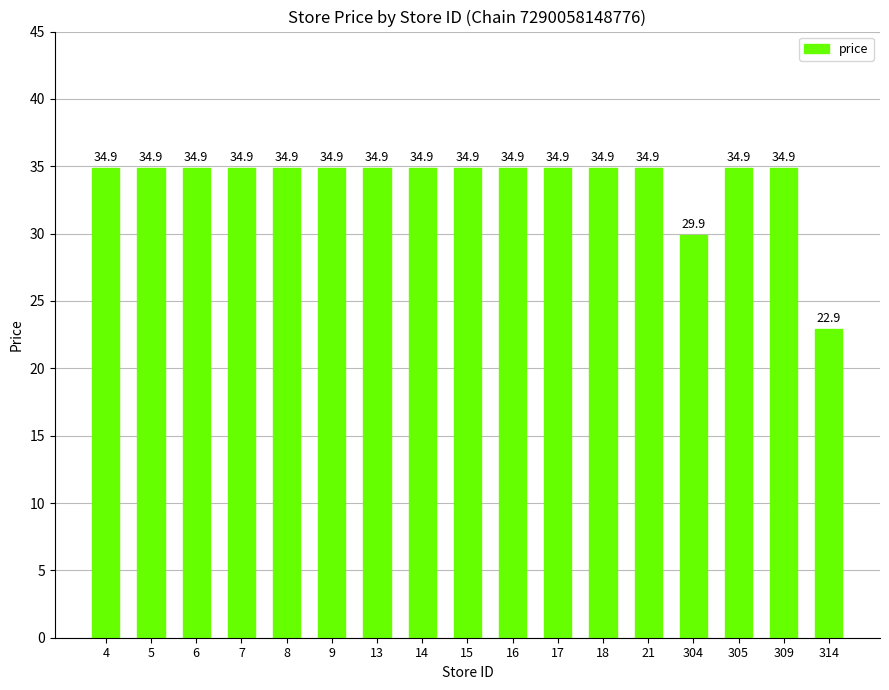

True or false: the data shows 34.9 at 309.

True